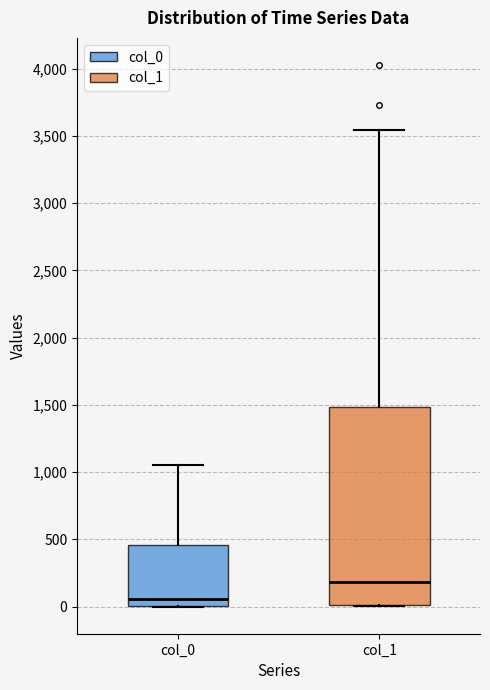

Reading left to right, read every box against the y-axis: the position of its median line, the range the box covers, and the ends of its whiskers. The values are not printed on the chart, so give them approximately, as read against the axis.

col_0: median 50, box 0 to 450, whiskers 0 to 1050
col_1: median 200, box 0 to 1500, whiskers 0 to 3550